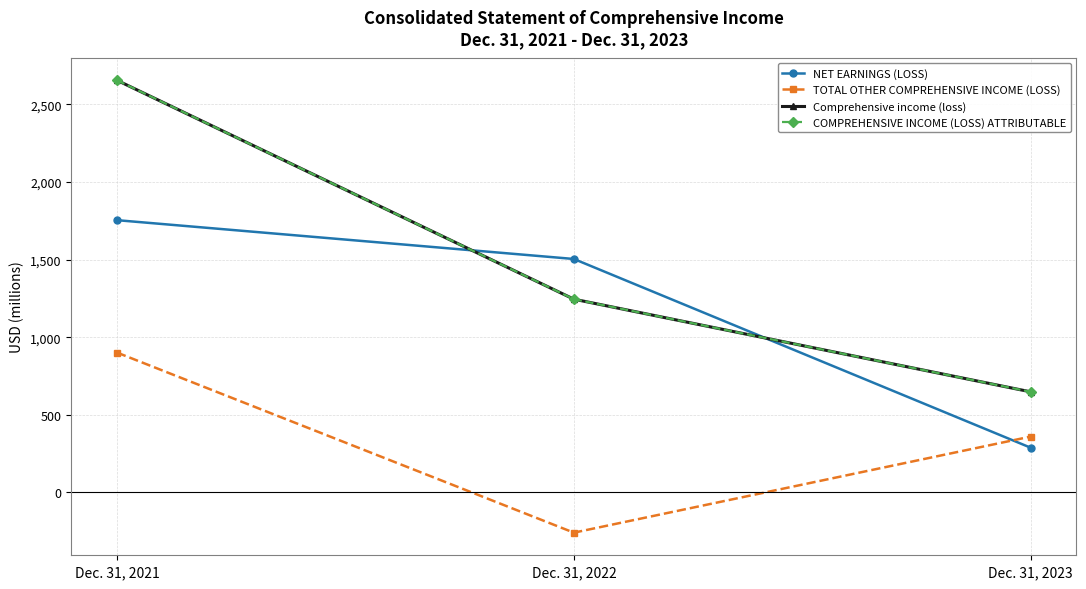

What is the value of the Comprehensive income (loss) point at the 2nd from the left?

1245